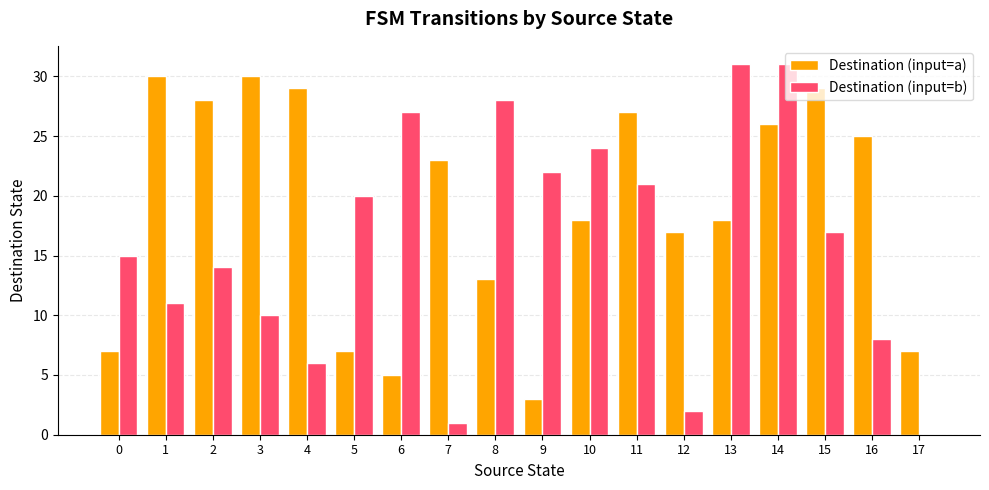

What is the sum of all Destination (input=a) values?

342